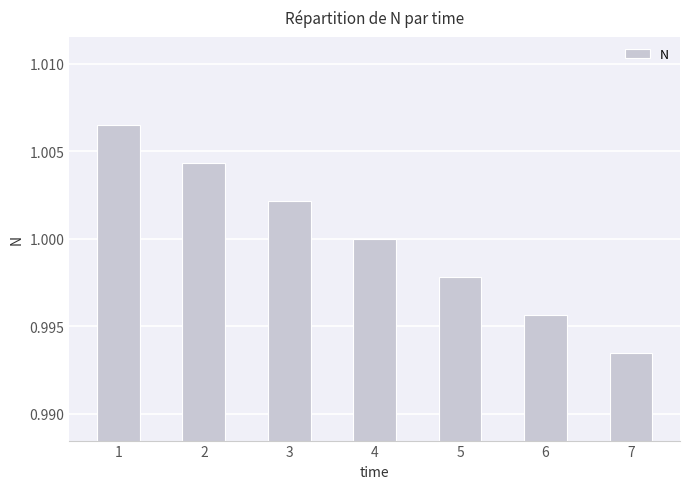

How many bars are there in total?

7